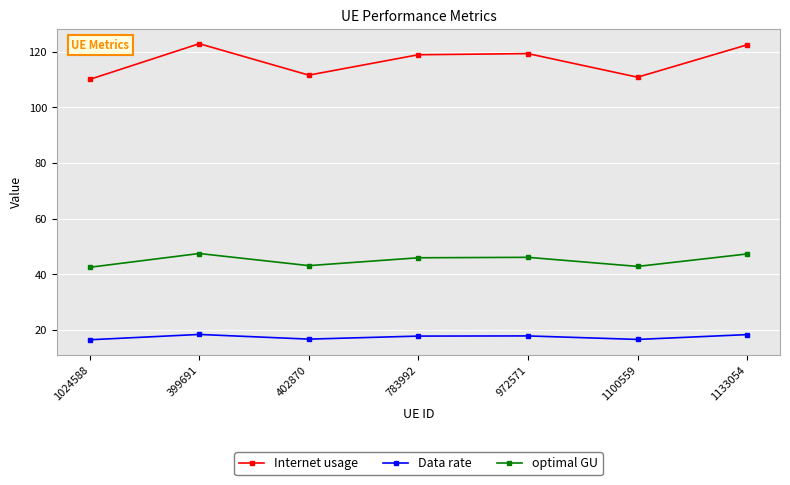

What is the value of the Internet usage point at the 7th from the left?

122.5